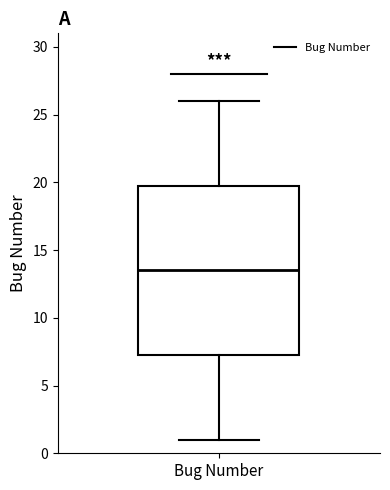

Transcribe this box plot: give where the median line is, the range the box spans, and where the two whiskers end, as read against the y-axis. The values are not printed on the chart, so give them approximately, as read against the axis.

median 13.5, box 7.5 to 20.0, whiskers 1.0 to 26.0